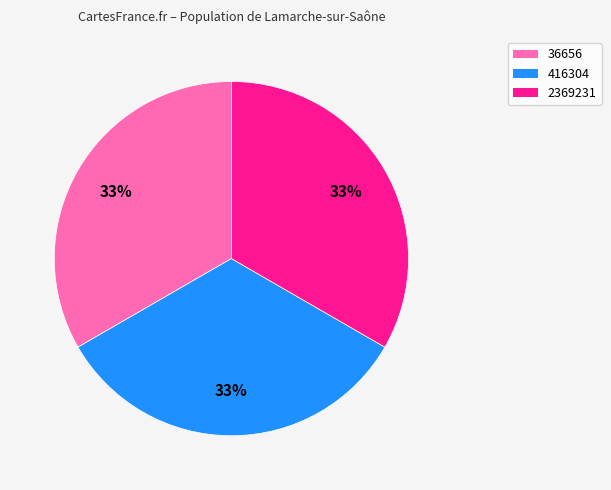

Is there any slice that represents more than half of the pie?

No